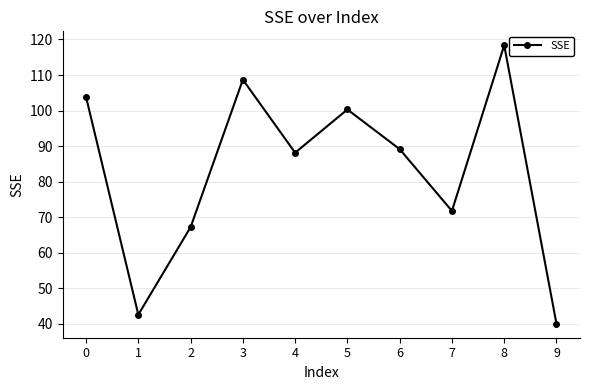

Approximately how many times larger is the value at 2 compared to 4?

0.8